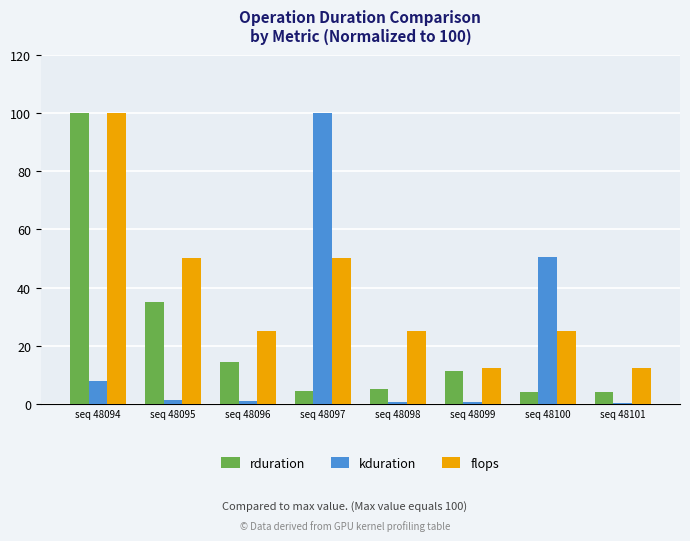

Is the value of rduration at seq 48096 greater than the value of kduration at seq 48101?

Yes